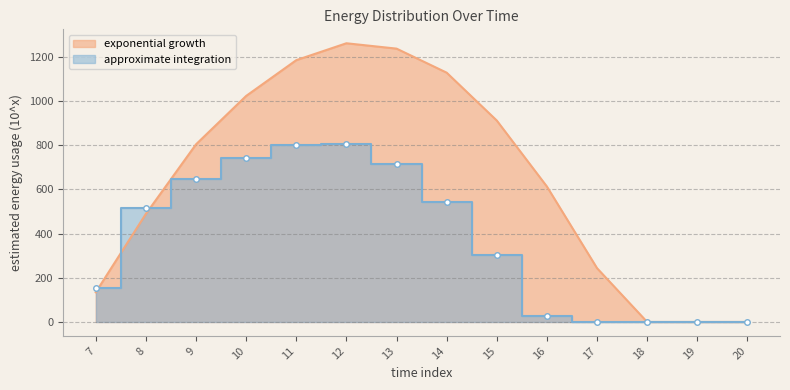

Reading left to right, what are all the values shown in this chart?

exponential growth: 7=134.3	8=489.3	9=804.0	10=1023.2	11=1185.2	12=1261.6	13=1237.4	14=1128.6	15=911.8	16=613.0	17=243.5	18=0.0	19=0.0	20=0.0
approximate integration: 7=153.2	8=514.8	9=646.9	10=742.1	11=800.2	12=806.9	13=715.3	14=544.1	15=301.4	16=26.8	17=0.0	18=0.0	19=0.0	20=0.0